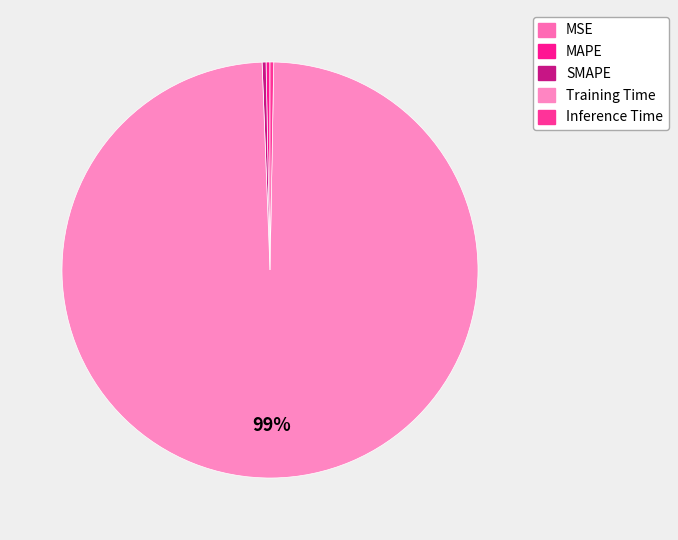

Which slice is the largest?

Training Time